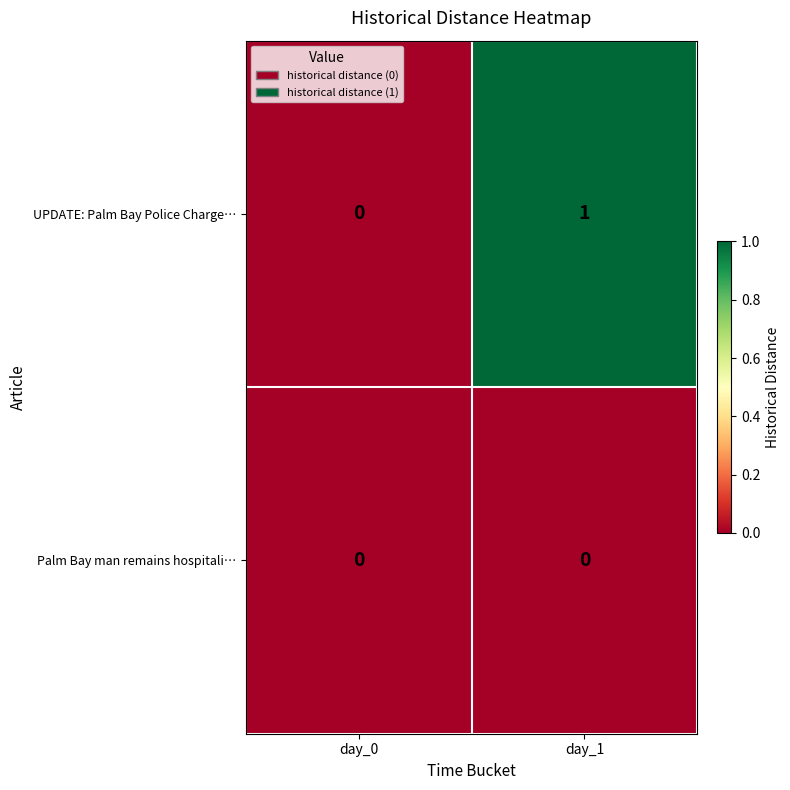

At which label does UPDATE: Palm Bay Police Charge… reach its peak?

day_1